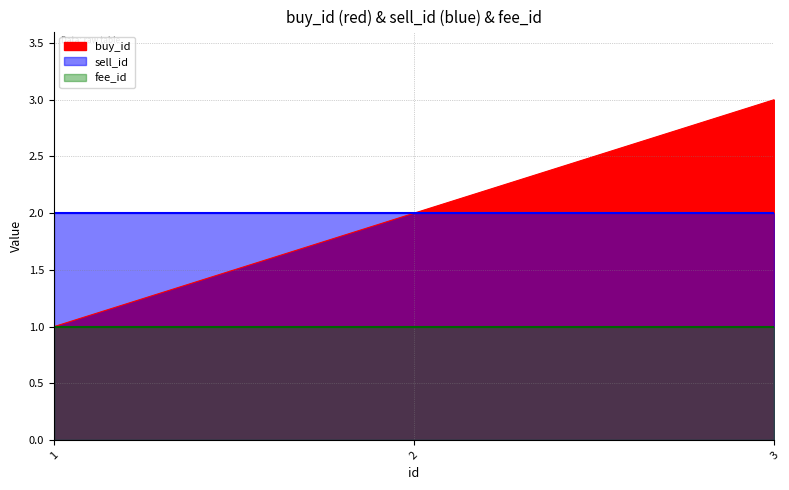

Reading right to left, transcribe all the data shown in this chart.

buy_id: 3	2	1
sell_id: 2	2	2
fee_id: 1	1	1